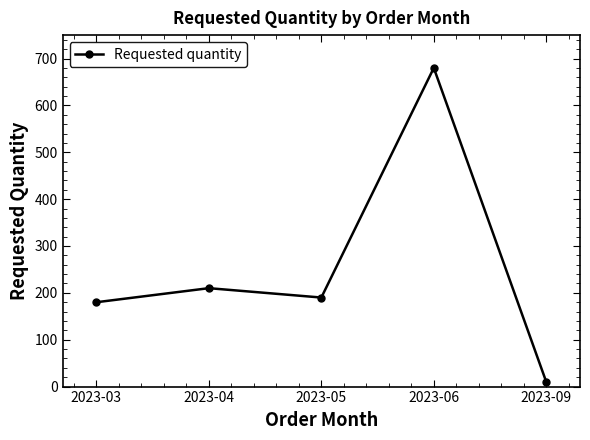

Where is the data nearest to the value 345?

2023-04